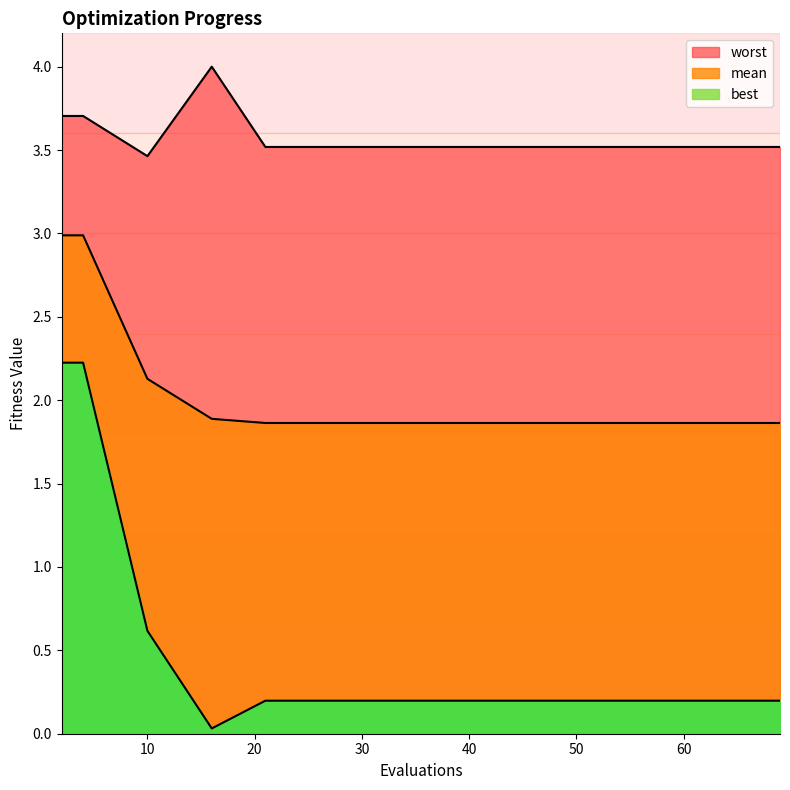

Between 16 and 68, which series saw the biggest shift?

worst